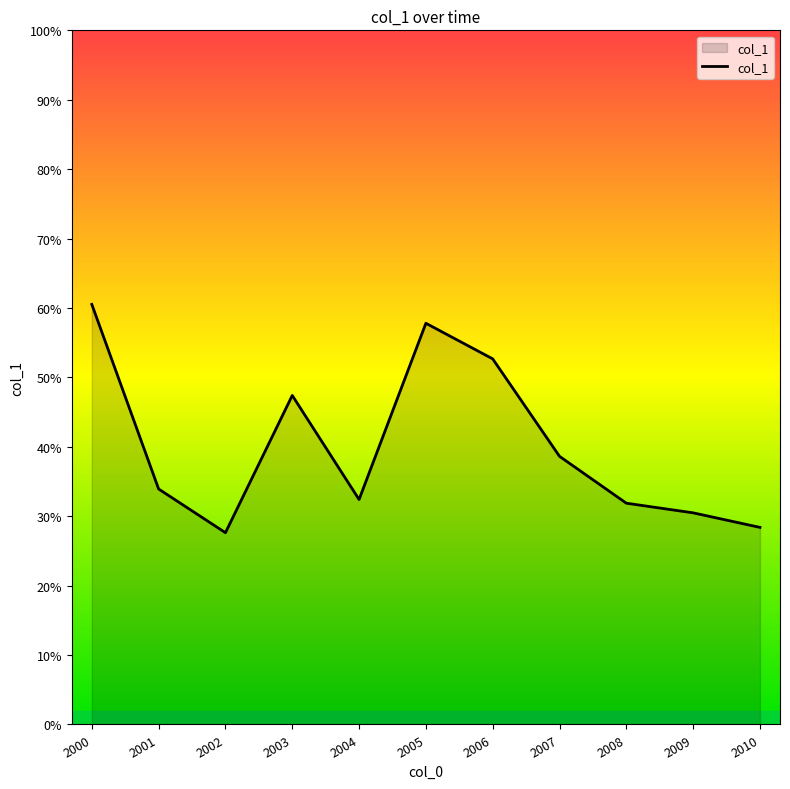

What is the maximum value shown in the chart?

0.6